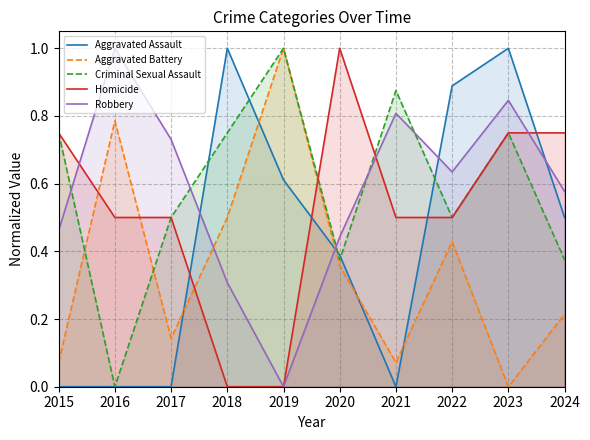

Which category has the highest value across all series?

2018